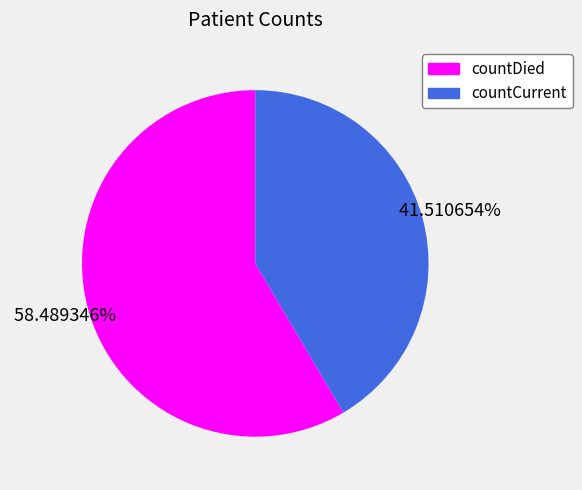

To the nearest percent, what is the difference between the countCurrent and countDied slice percentages?

17%